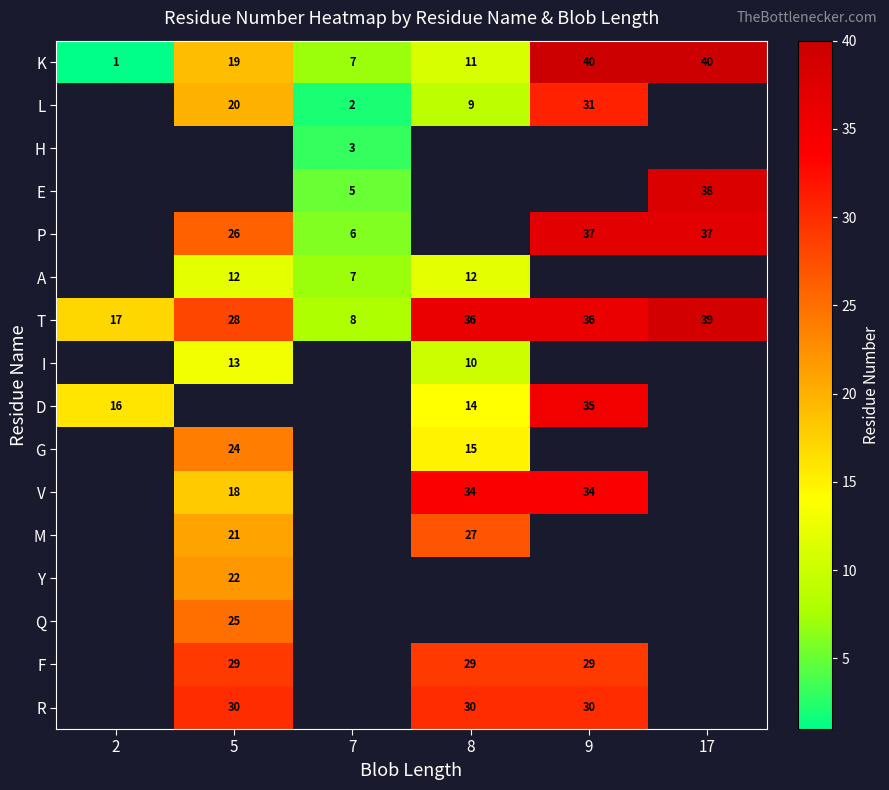

What is the smallest value displayed?

1.0